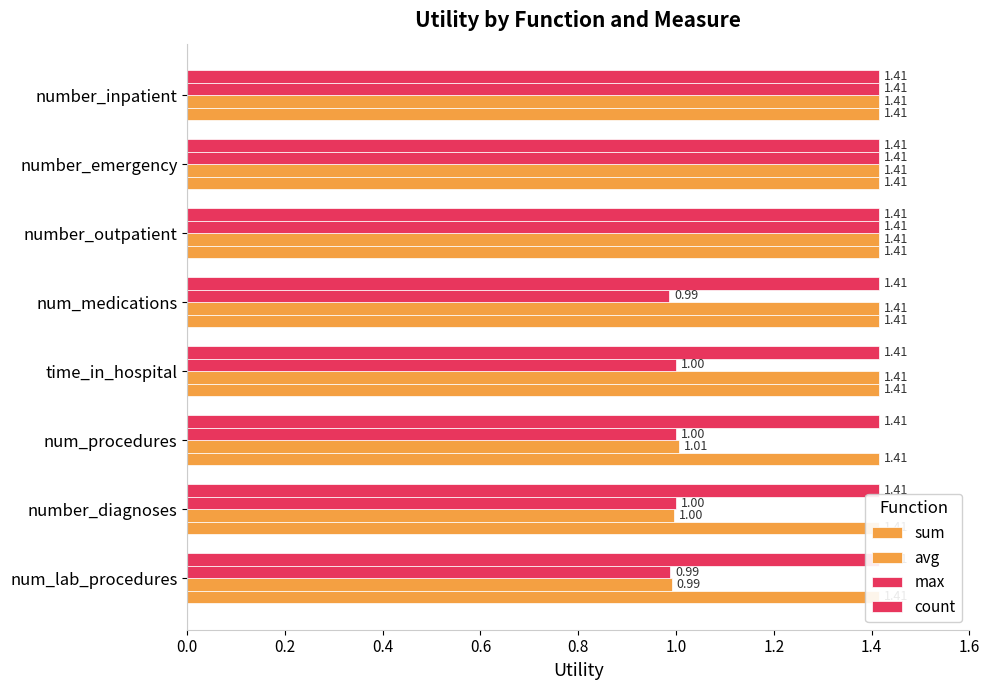

What is the difference between the highest and lowest values at 0.0?

0.8